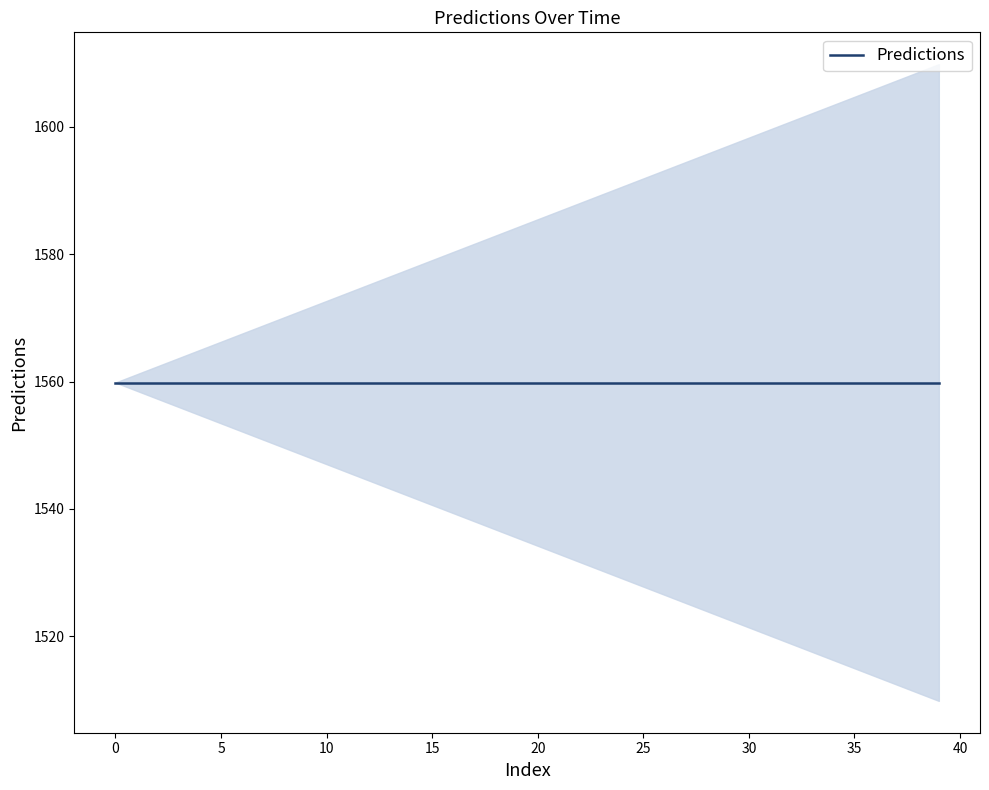

Between 25 and 11, which is larger?

25